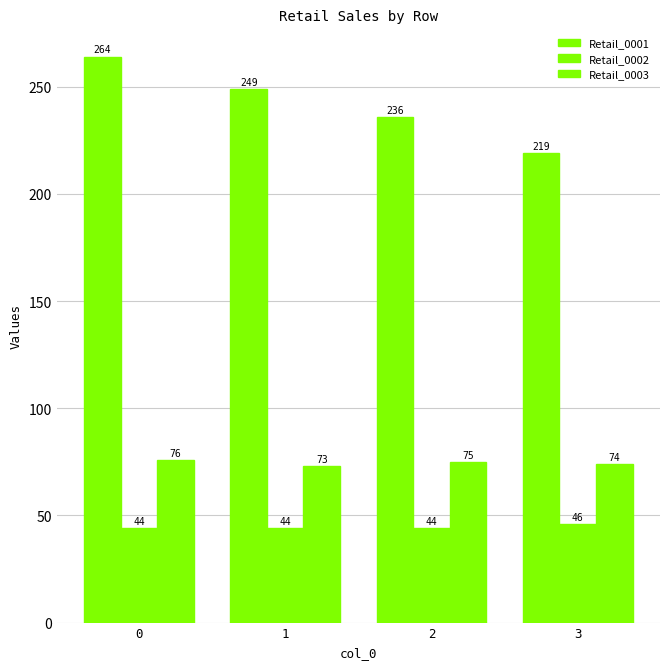

Are the bars horizontal?

No